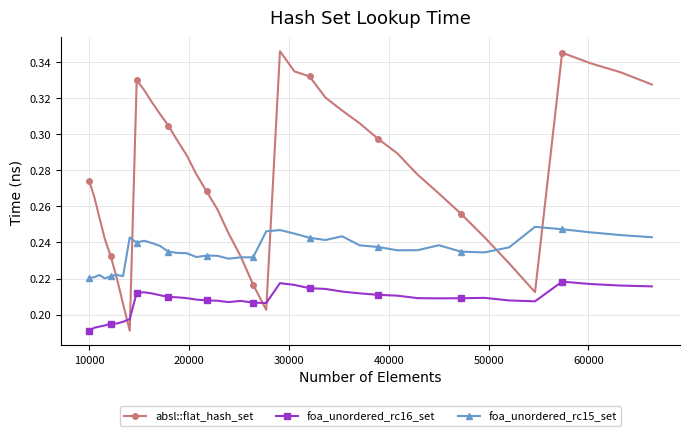

True or false: foa_unordered_rc16_set and foa_unordered_rc15_set intersect in this chart.

False